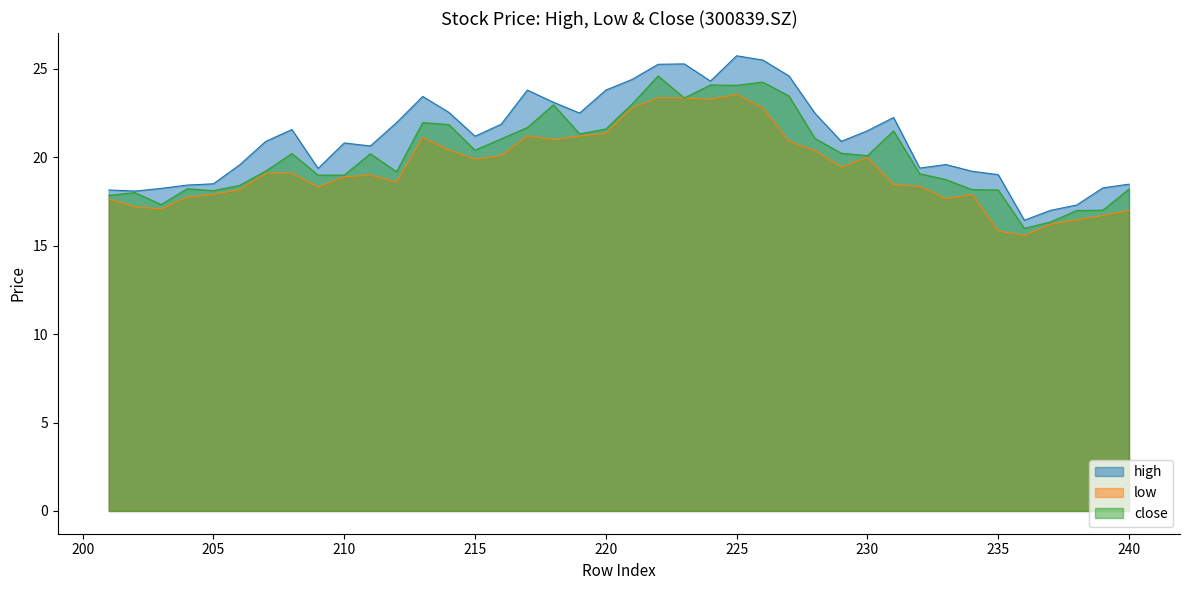

What is the total value across all series at 234?

55.3